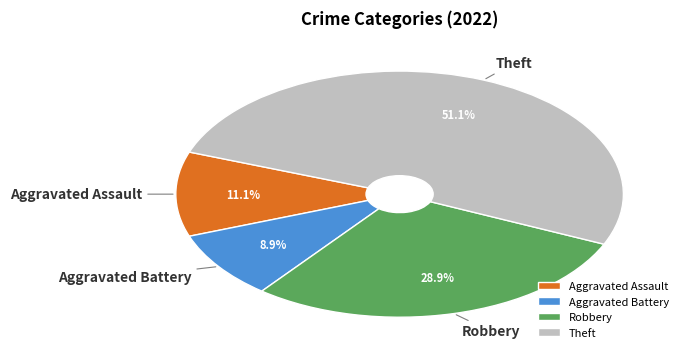

Between Theft and Aggravated Battery, which is larger?

Theft